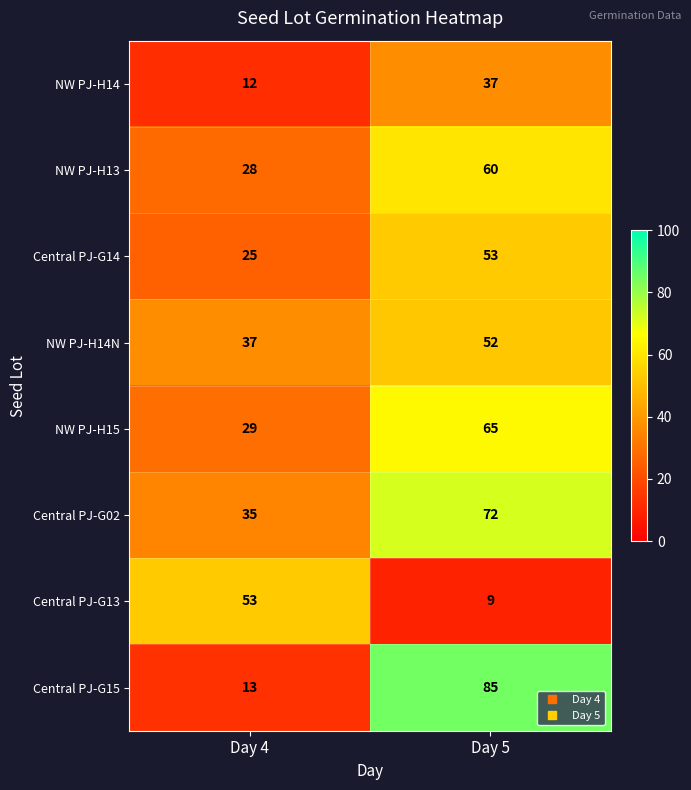

Which series changed the most between Day 4 and Day 5?

Central PJ-G15